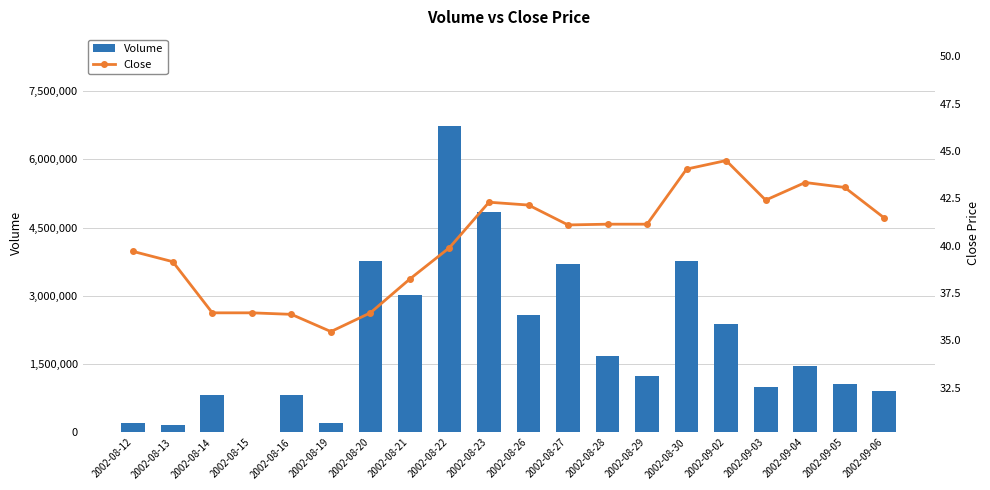

True or false: Close has a value of 44.5 at 2002-09-02.

True